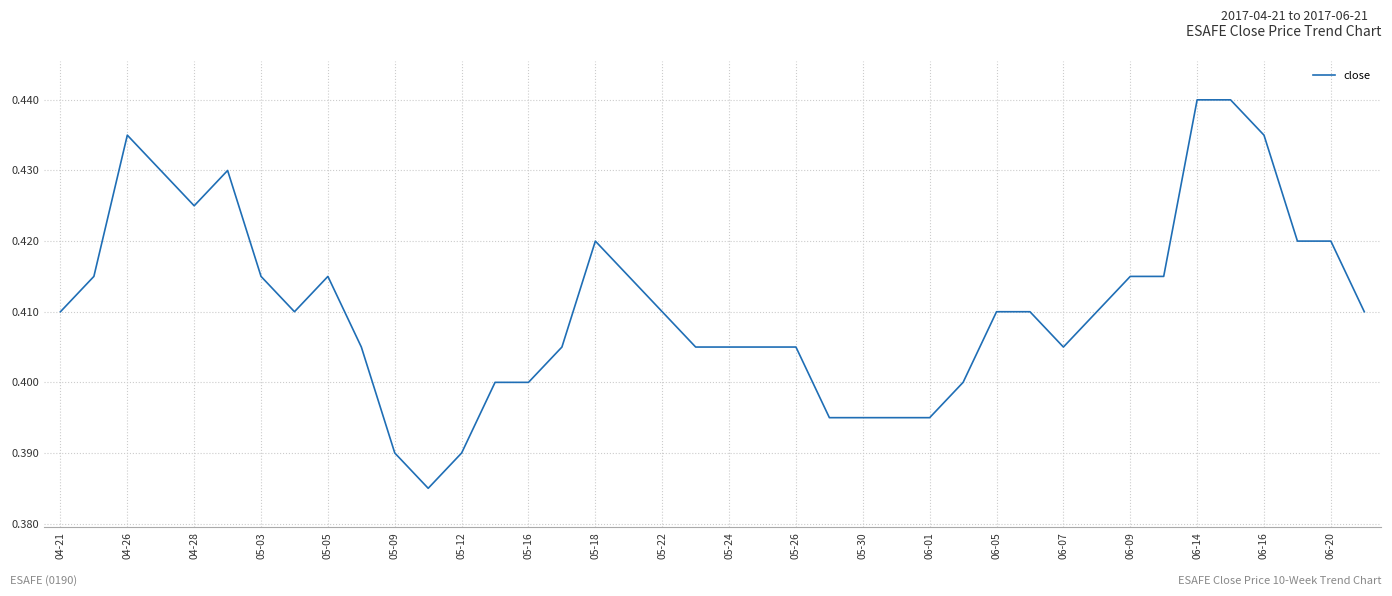

Reading left to right, list all the values displayed in this chart.

0.4	0.4	0.4	0.4	0.4	0.4	0.4	0.4	0.4	0.4	0.4	0.4	0.4	0.4	0.4	0.4	0.4	0.4	0.4	0.4	0.4	0.4	0.4	0.4	0.4	0.4	0.4	0.4	0.4	0.4	0.4	0.4	0.4	0.4	0.4	0.4	0.4	0.4	0.4	0.4